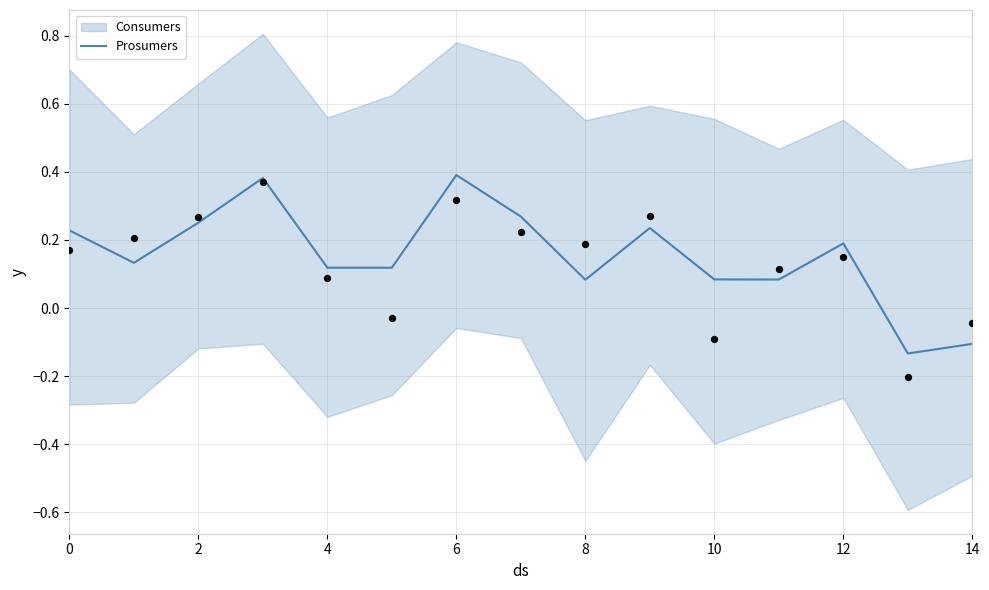

Between 12 and 9, which is larger?

9